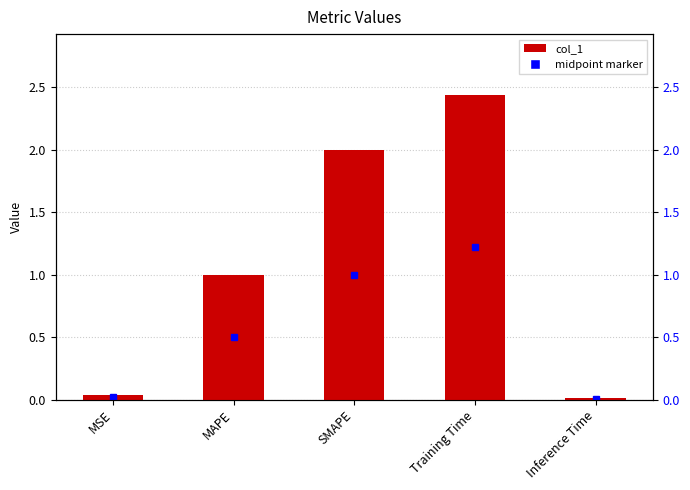

List the labels in order of value, largest first.

Training Time, SMAPE, MAPE, MSE, Inference Time